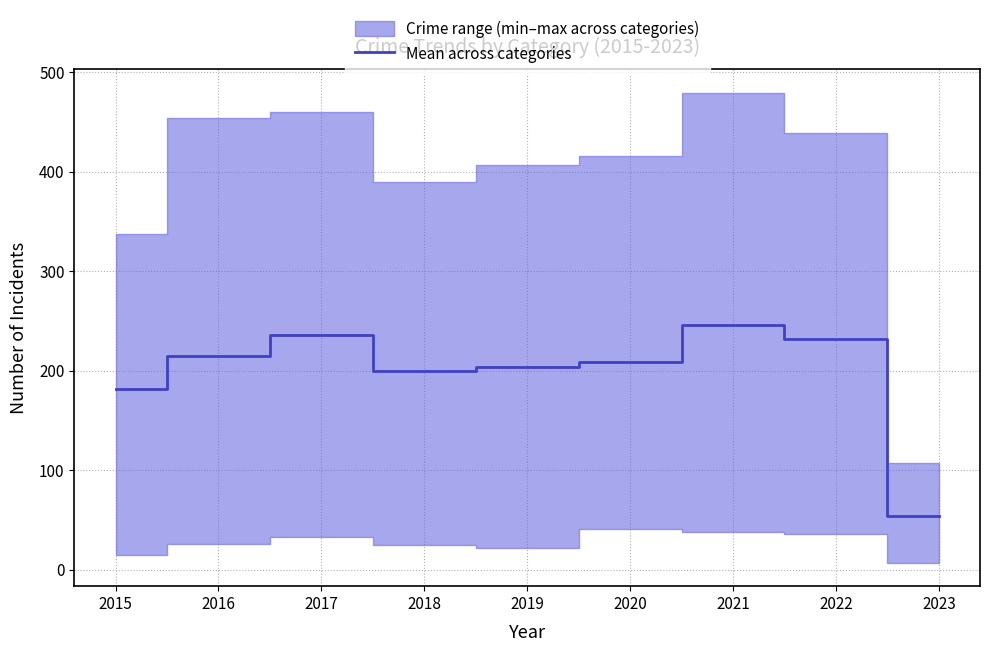

Reading left to right, transcribe all the data shown in this chart.

181.6	214.4	235.6	200.0	203.2	208.2	246.0	232.0	54.0